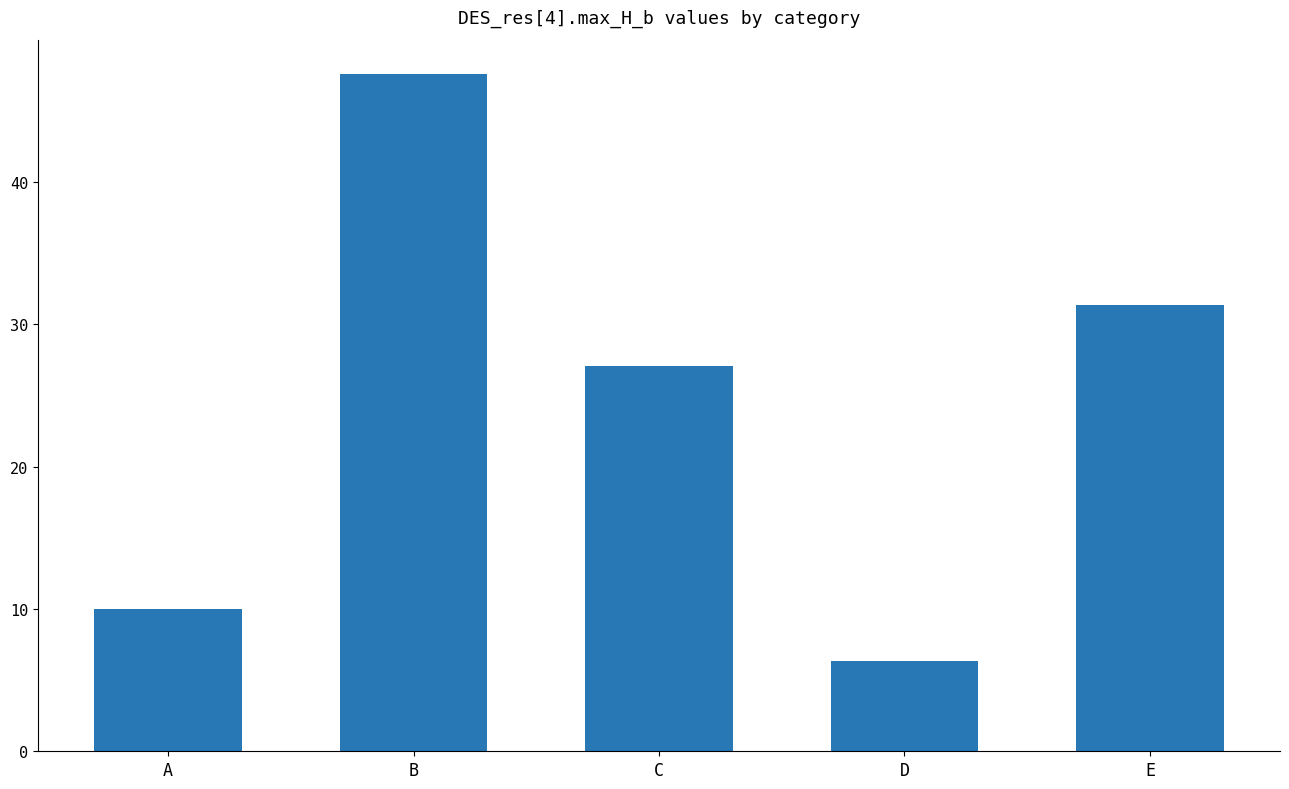

What is the ratio of the value at C to the value at E?

0.9